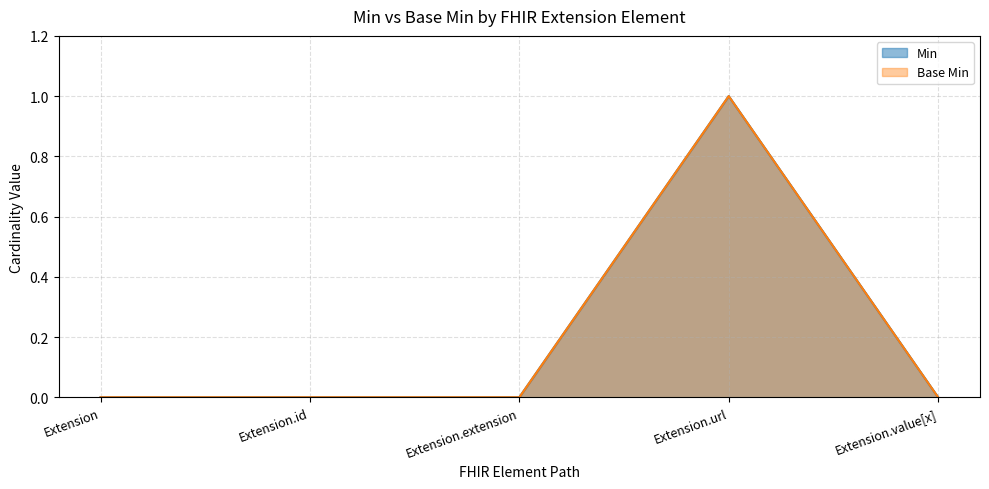

The value of Min at Extension.url is 0. True or false?

False